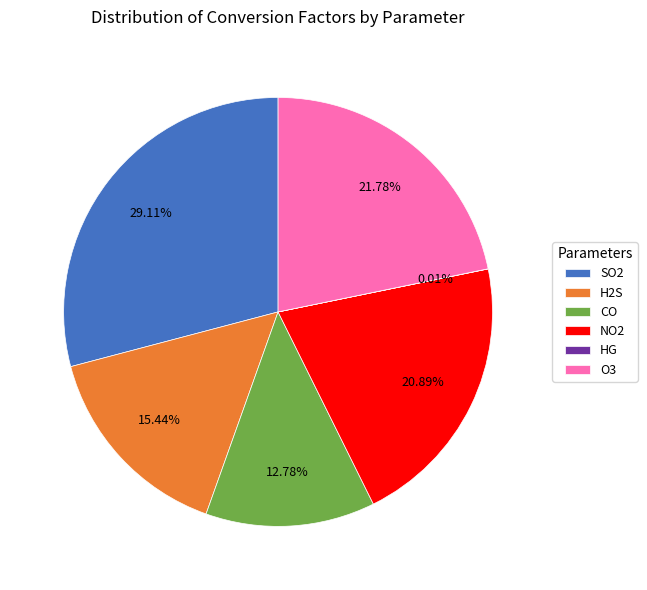

To the nearest percent, what is the difference between the largest and smallest slice percentages?

29%